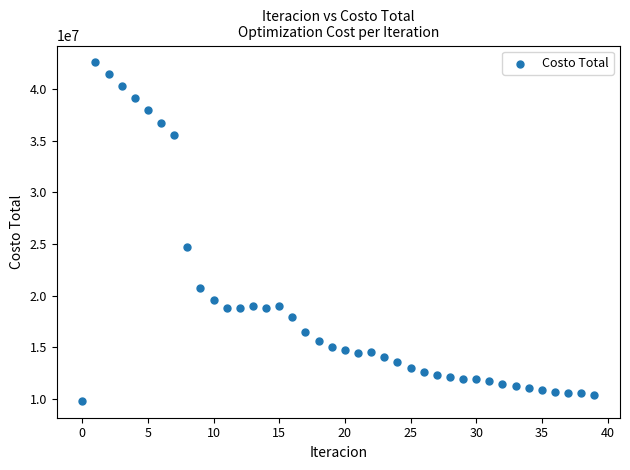

What Y value in the scatter plot is closest to 26197225?

24685752.8